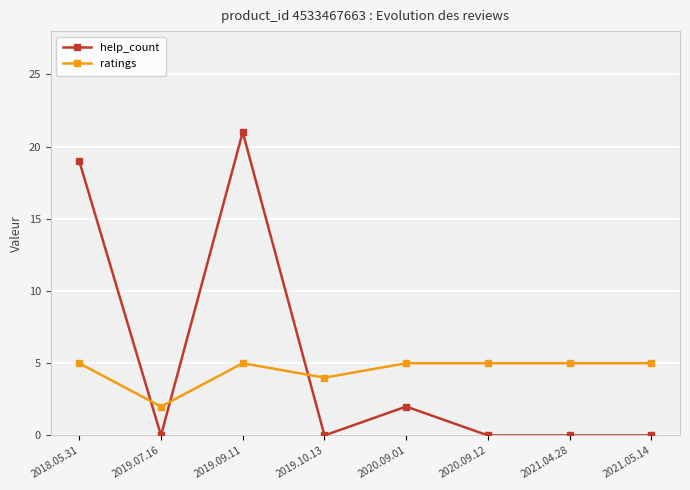

Where do ratings and help_count first cross each other?

2018.05.31 and 2019.07.16